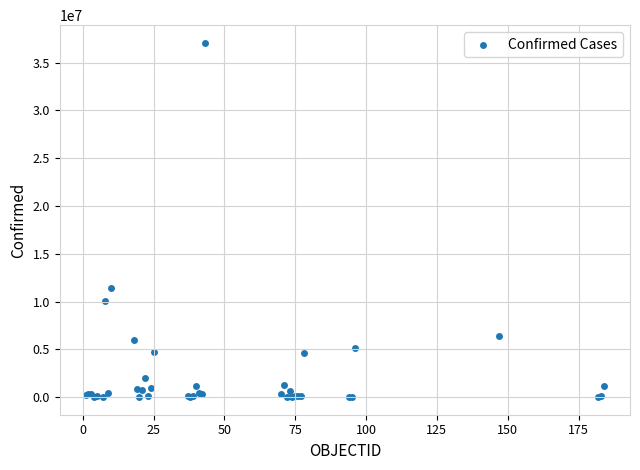

What Y value in the scatter plot is closest to 18541865?

11385534